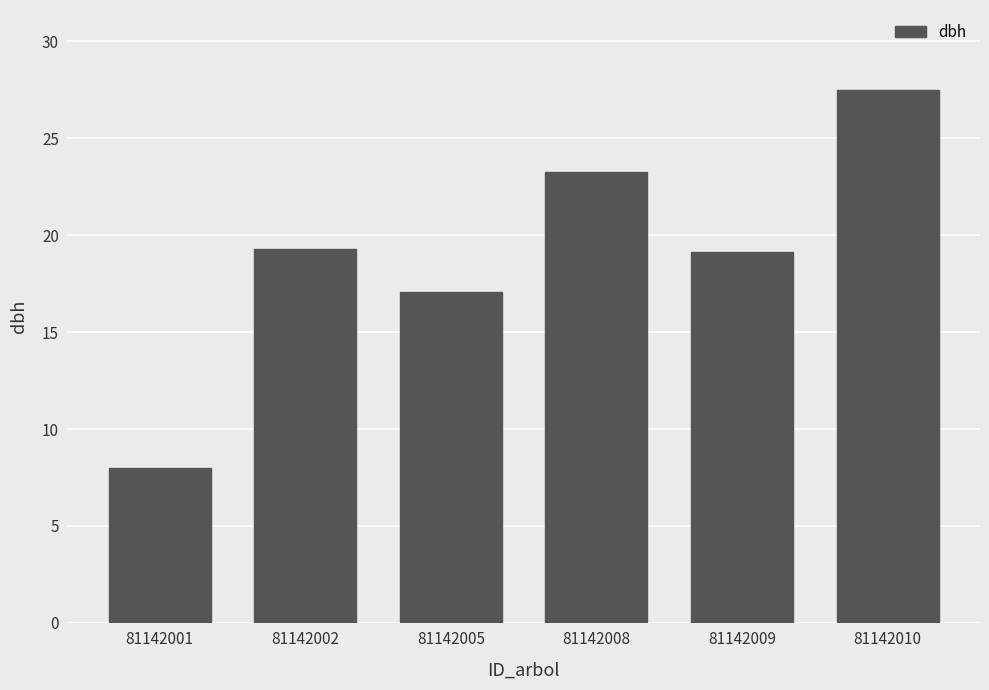

What is the sum of the values at 81142002 and 81142001?

27.3